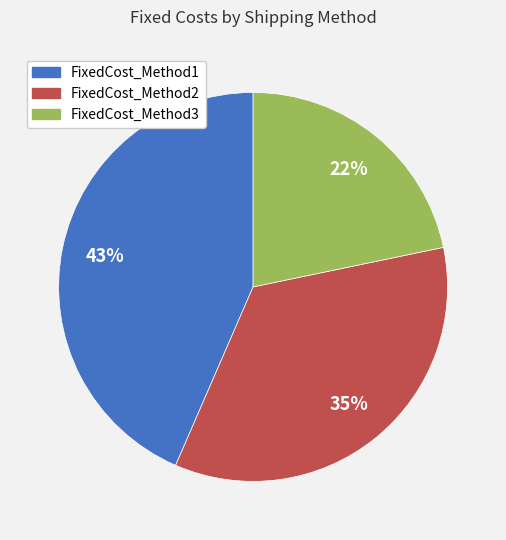

What is the ratio of the value at FixedCost_Method2 to the value at FixedCost_Method3?

1.6